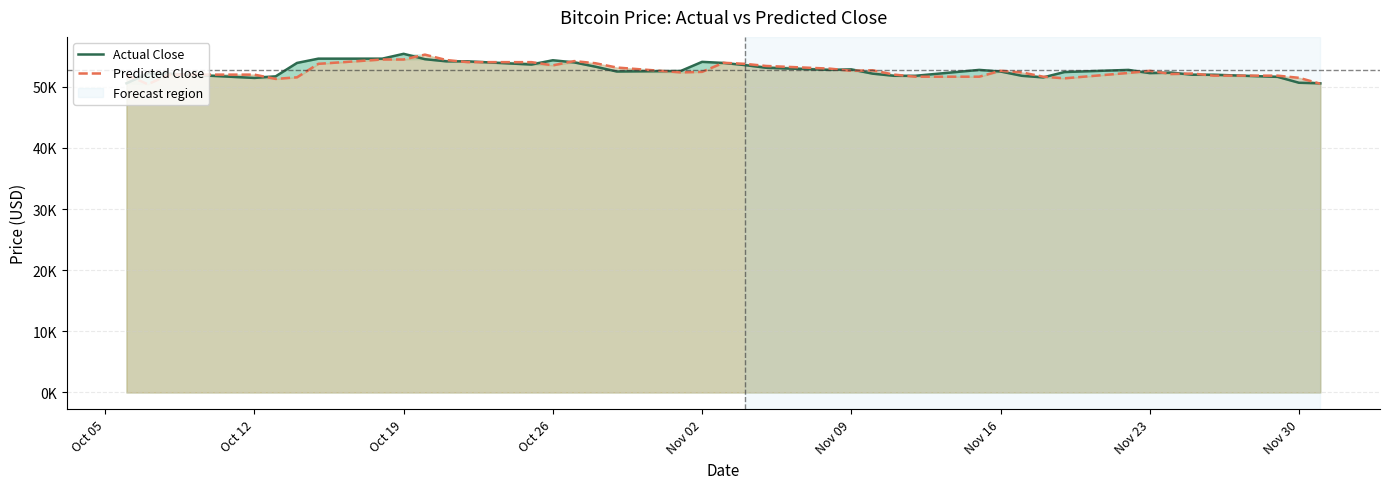

Which series ends up on top after the final intersection of Predicted Close and Actual Close?

Actual Close